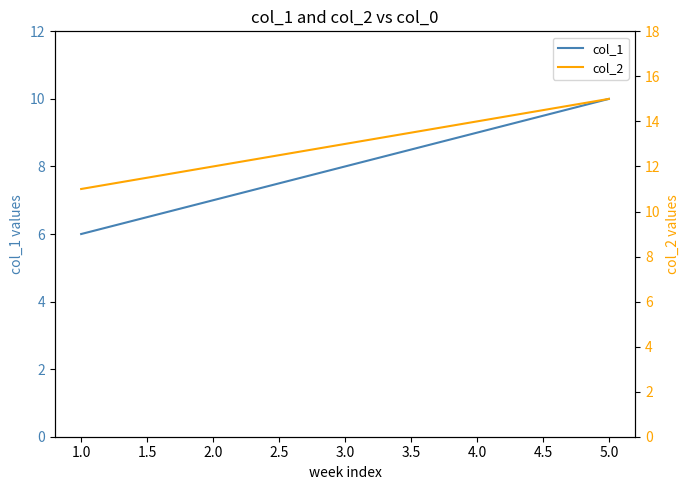

How many data points does each series have?

5